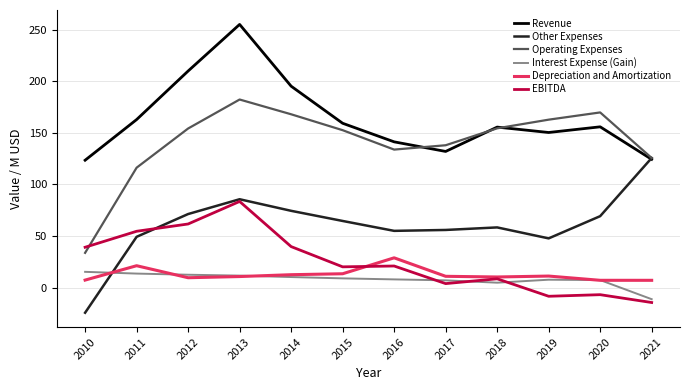

Does the chart have visible grid lines?

Yes